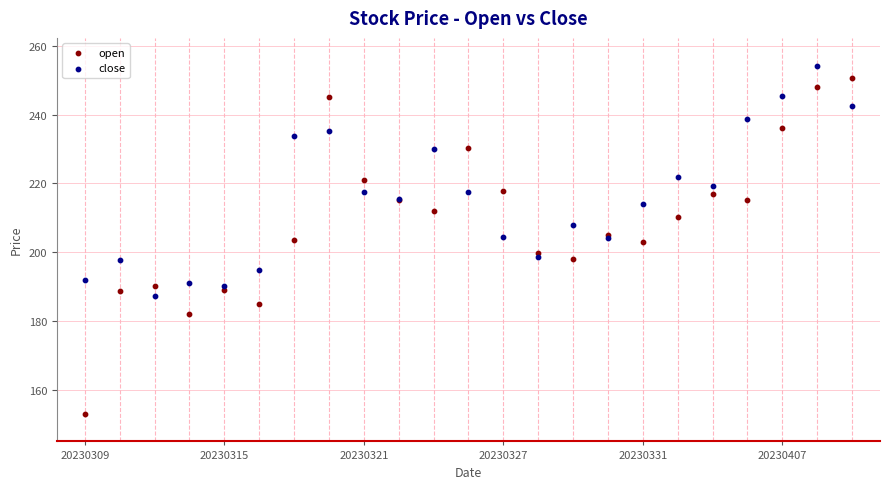

Which series has the widest spread of Y values?

open